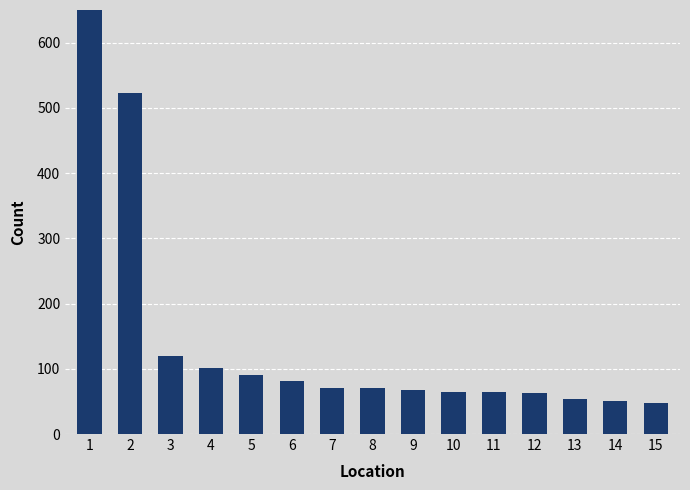

List the labels in order of value, smallest first.

15, 14, 13, 12, 10, 11, 9, 7, 8, 6, 5, 4, 3, 2, 1